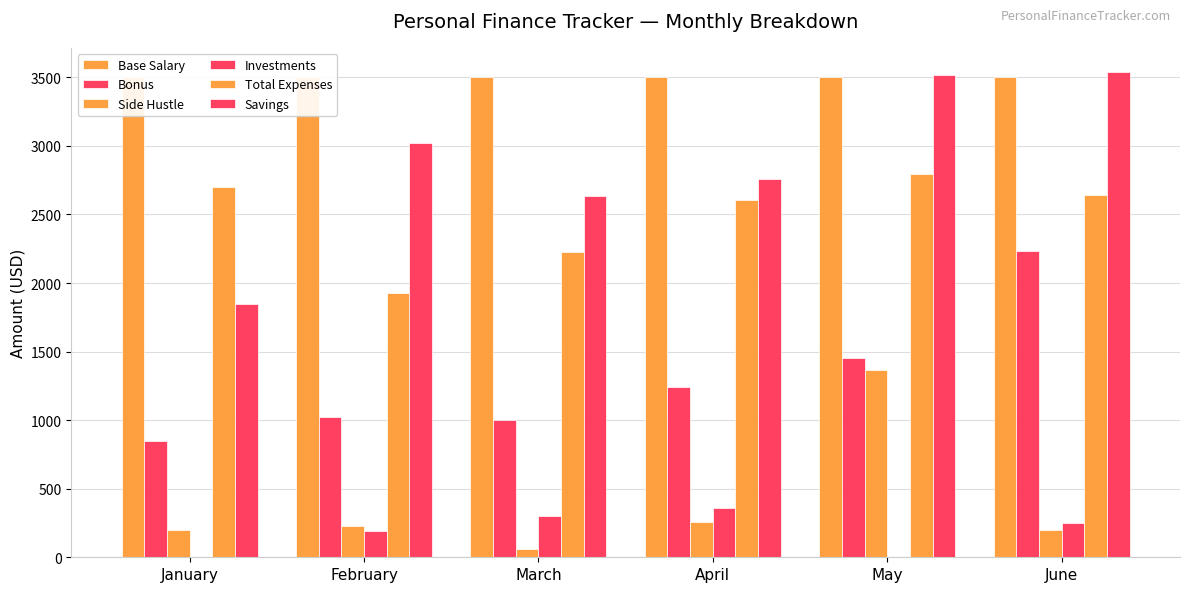

How many bars are there in total?

36